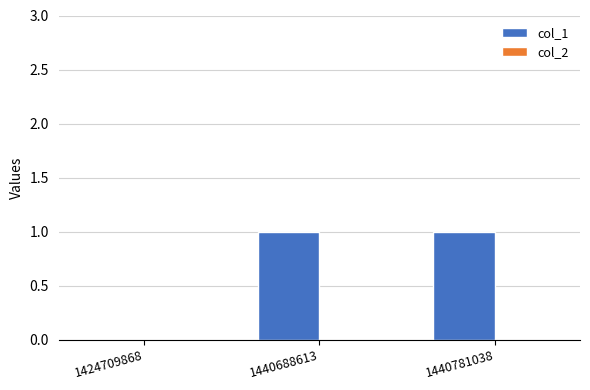

True or false: the data shows 1 at 1424709868.

False